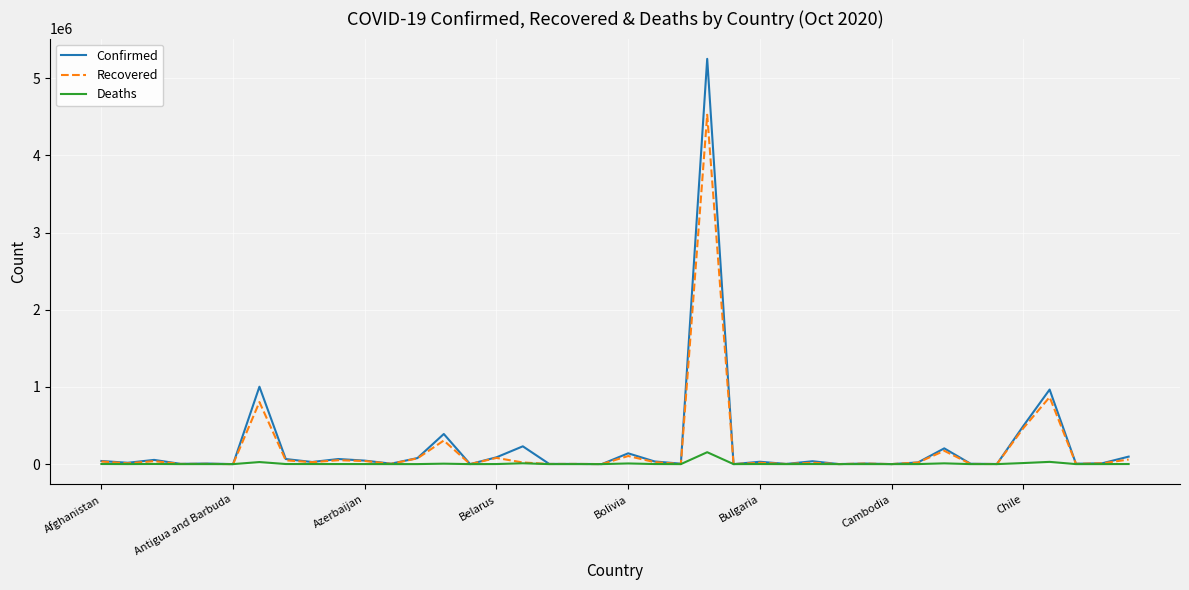

Which series has the widest spread of values?

Confirmed